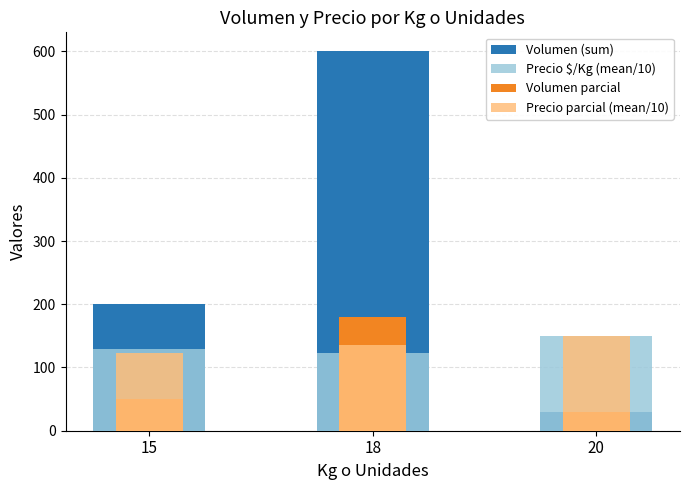

Which has a higher value, 18 or 20?

18